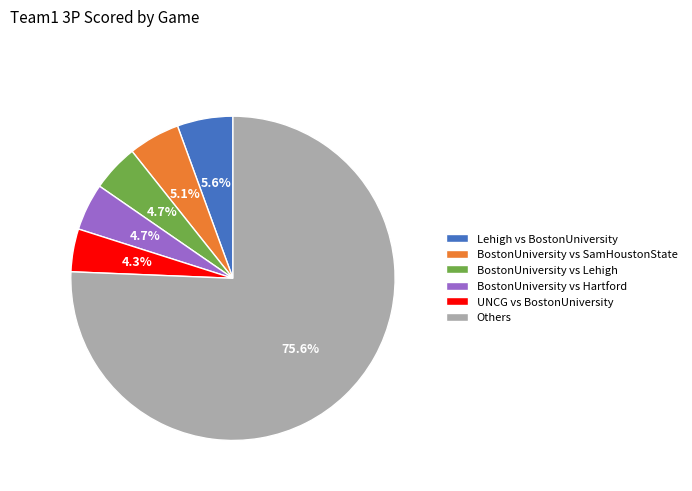

Which slice is the largest?

Others